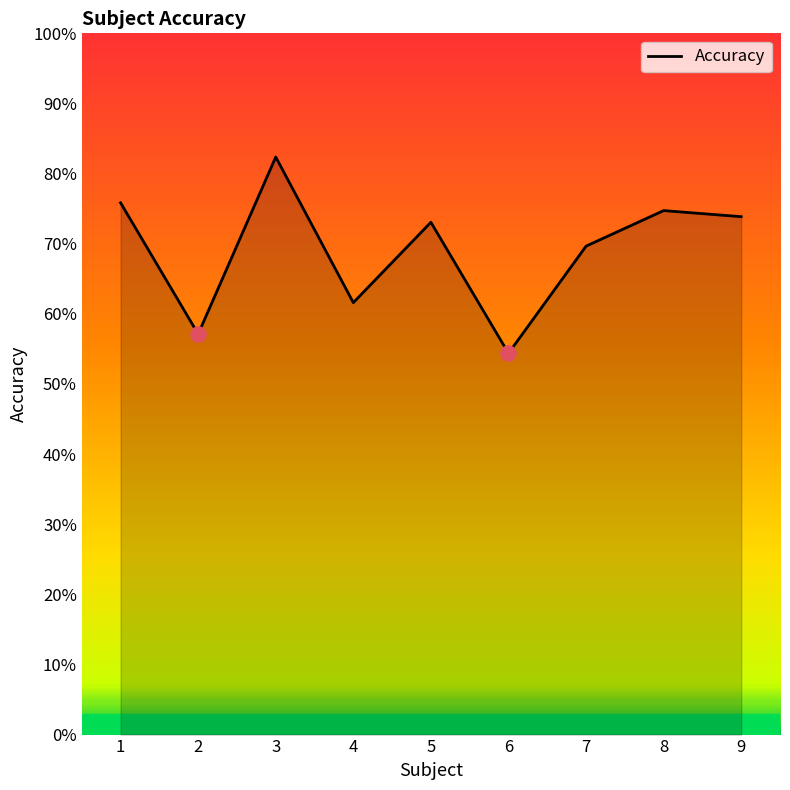

What is the change in value from 2 to 9?

+0.2